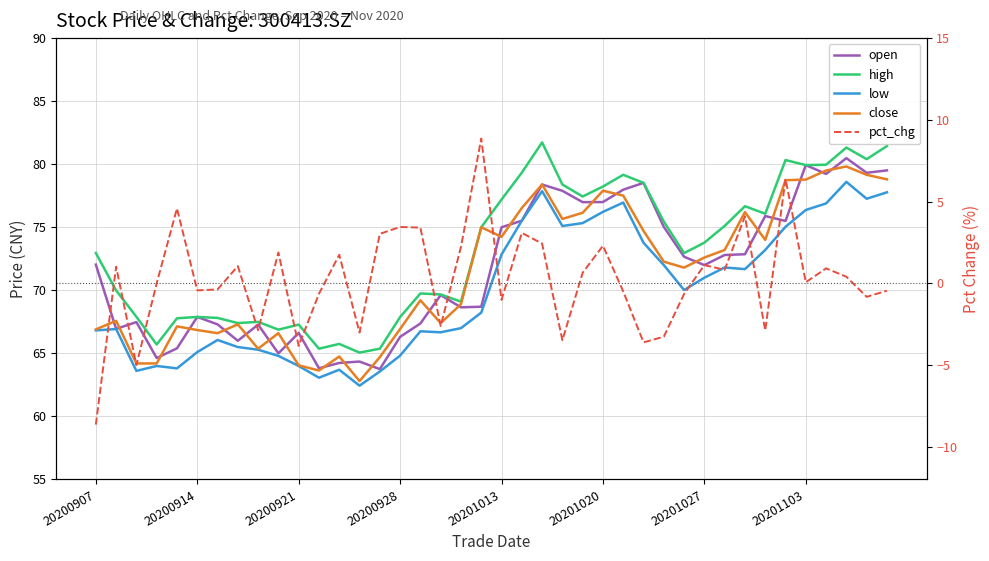

True or false: open and high intersect in this chart.

False